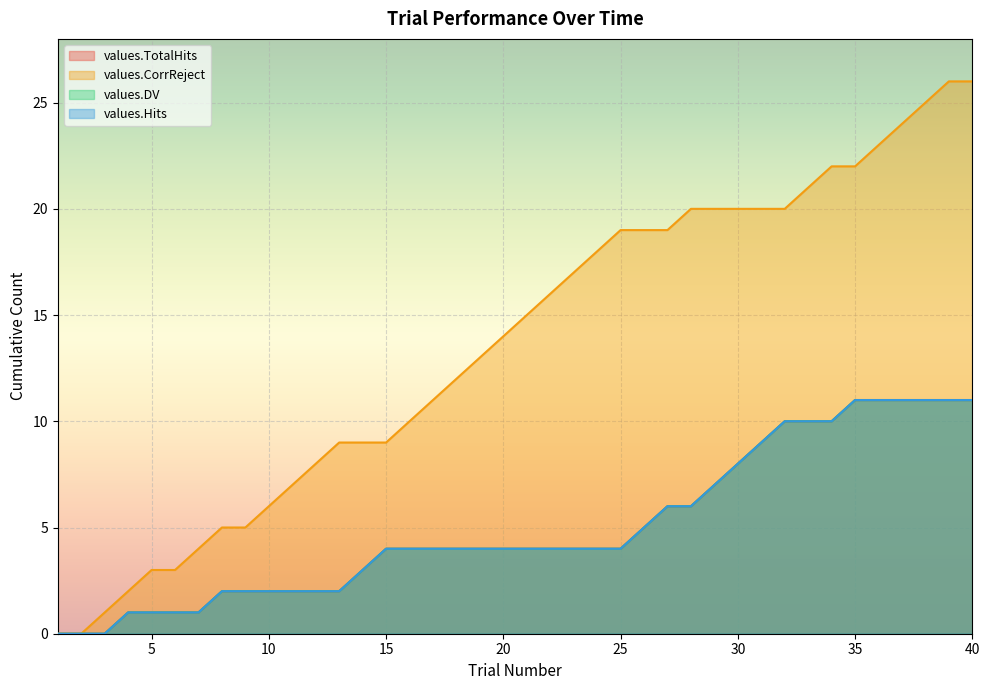

What is the spread (max minus min) of values at 19?

9